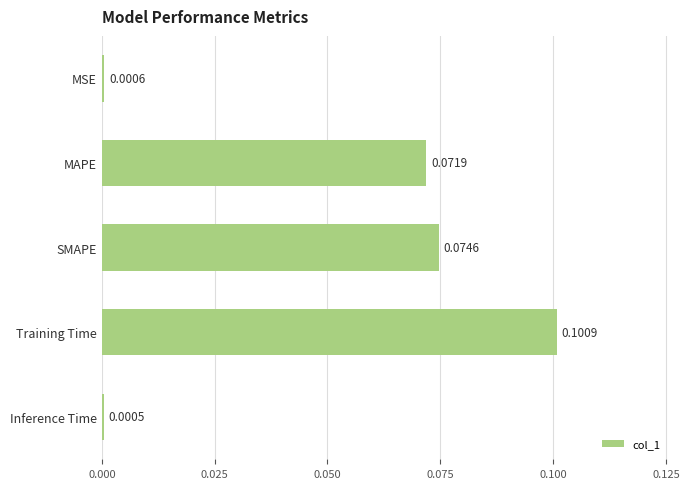

How many distinct data groups are displayed?

1